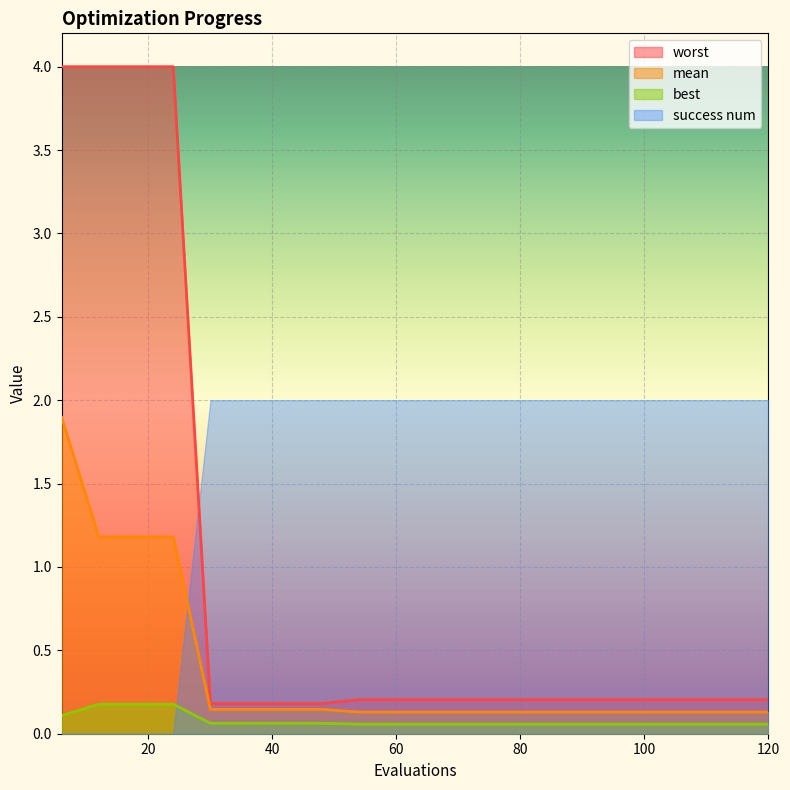

Is the value of mean at 12 greater than the value of worst at 24?

No